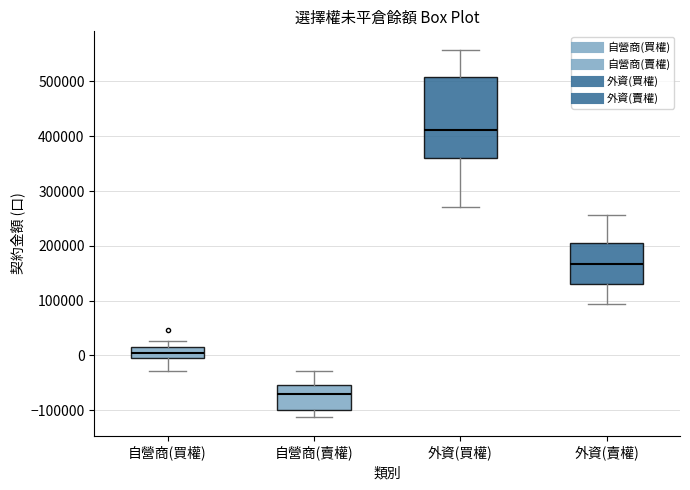

Reading left to right, transcribe this box plot: for each box, give where its median line is, the range the box spans, and where its two whiskers end, as read against the y-axis. The values are not printed on the chart, so give them approximately, as read against the axis.

自營商(買權): median 10000 (inside the box), box 0 to 10000, whiskers -30000 to 30000
自營商(賣權): median -70000, box -100000 to -50000, whiskers -110000 to -30000
外資(買權): median 410000, box 360000 to 510000, whiskers 270000 to 560000
外資(賣權): median 170000, box 130000 to 200000, whiskers 90000 to 260000